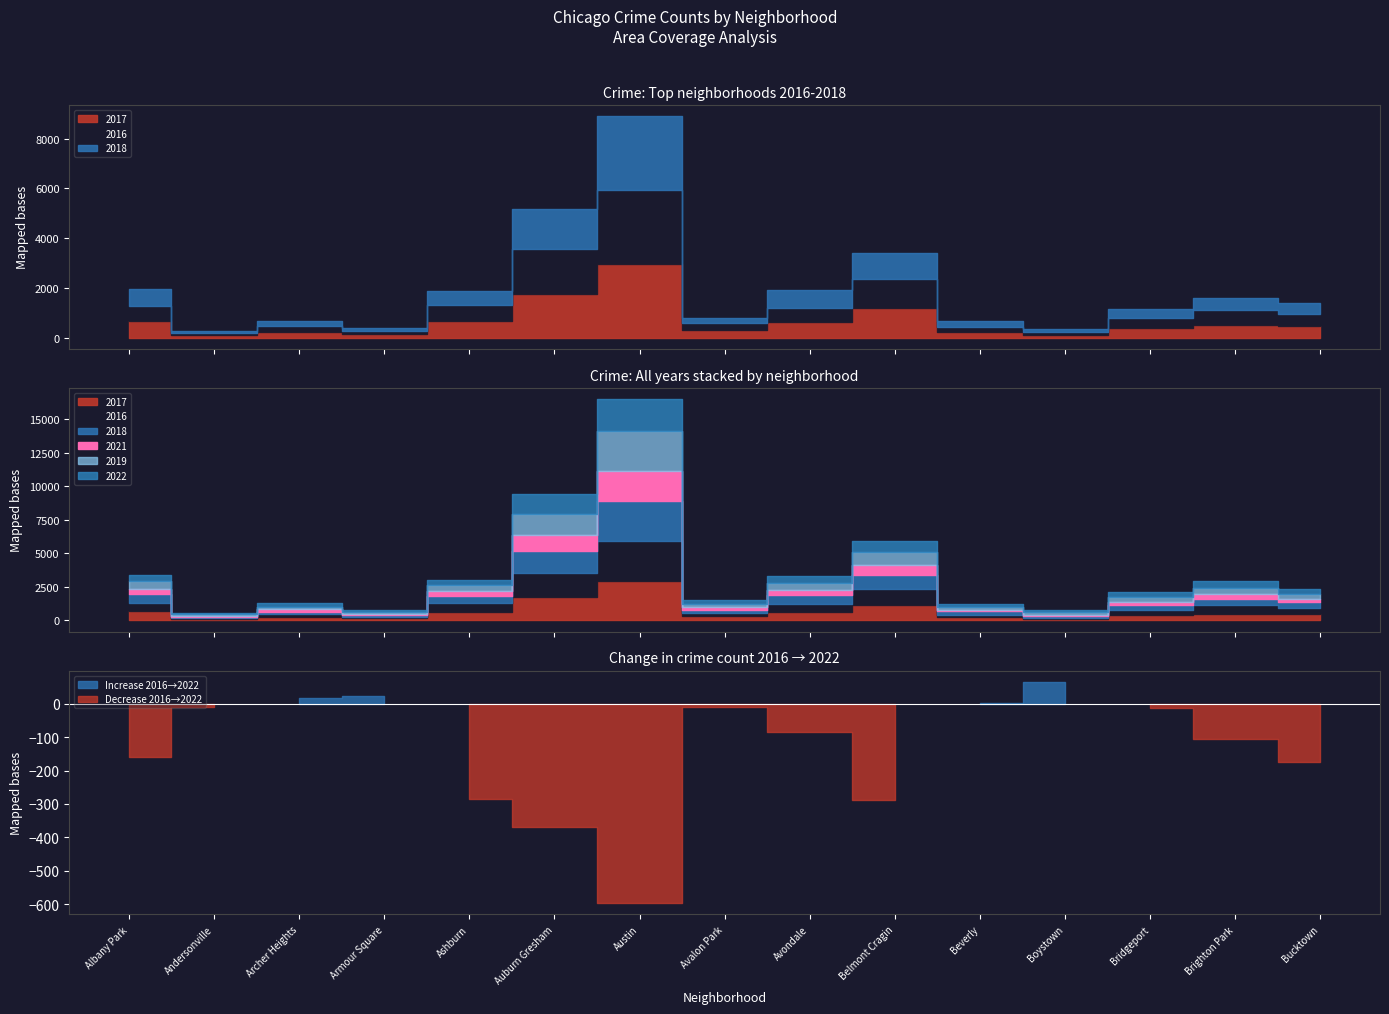

How many data points does each series have?

15